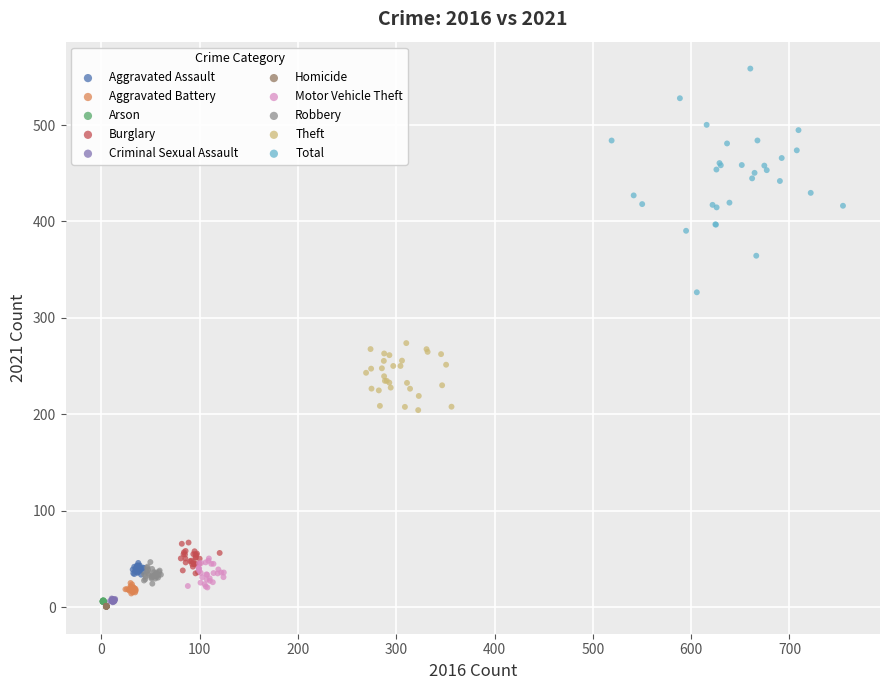

Which series has the widest spread of Y values?

Total